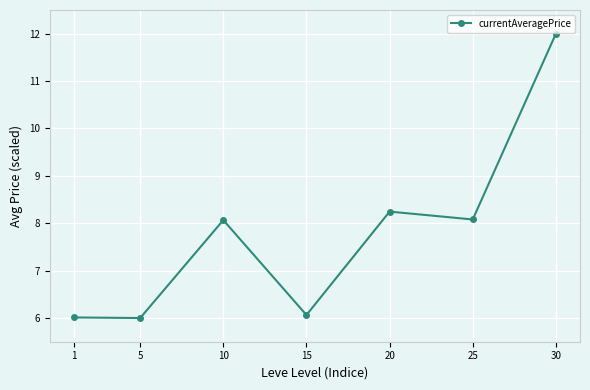

True or false: the data shows 8.2 at 20.

True